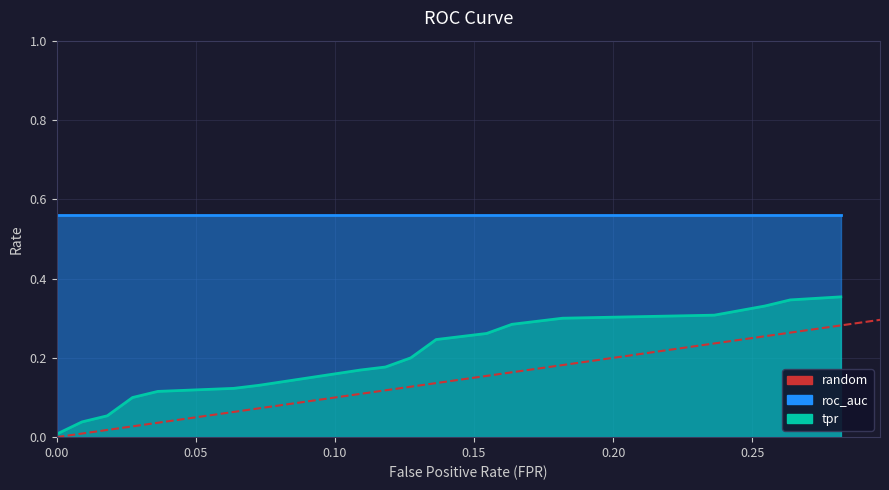

At which category does the chart reach its peak across all series?

0.05